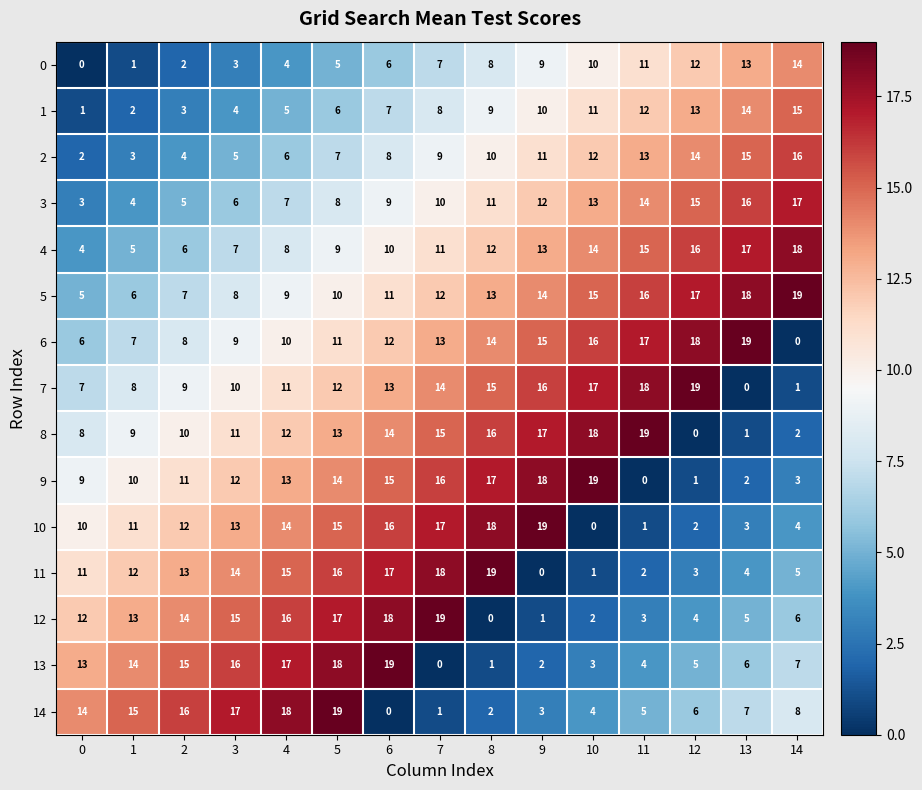

Which series has the largest total across all categories?

5